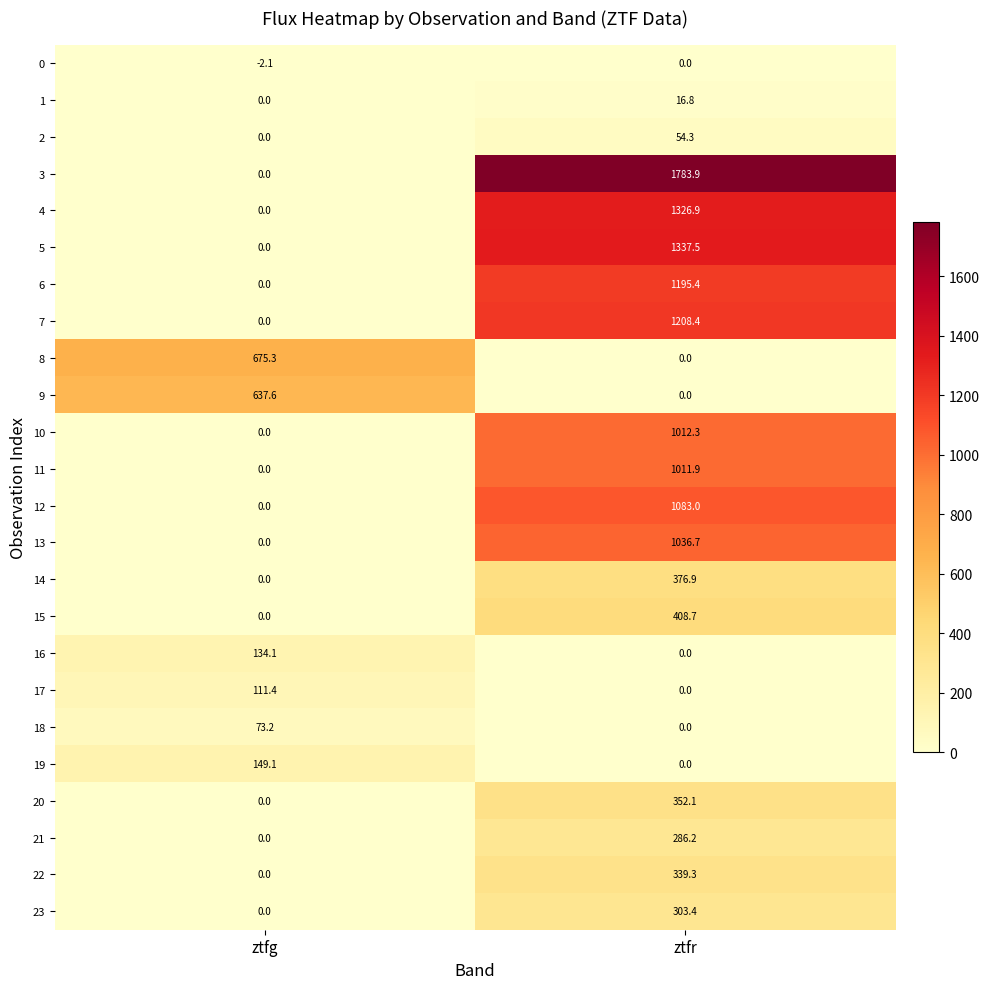

What is the total value across all series at ztfg?

1778.6